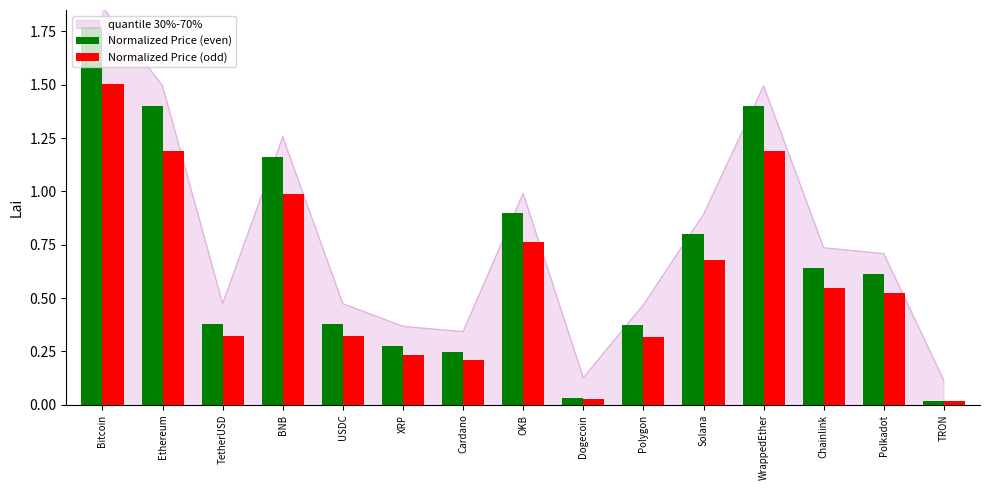

What position from the left is Bitcoin?

1